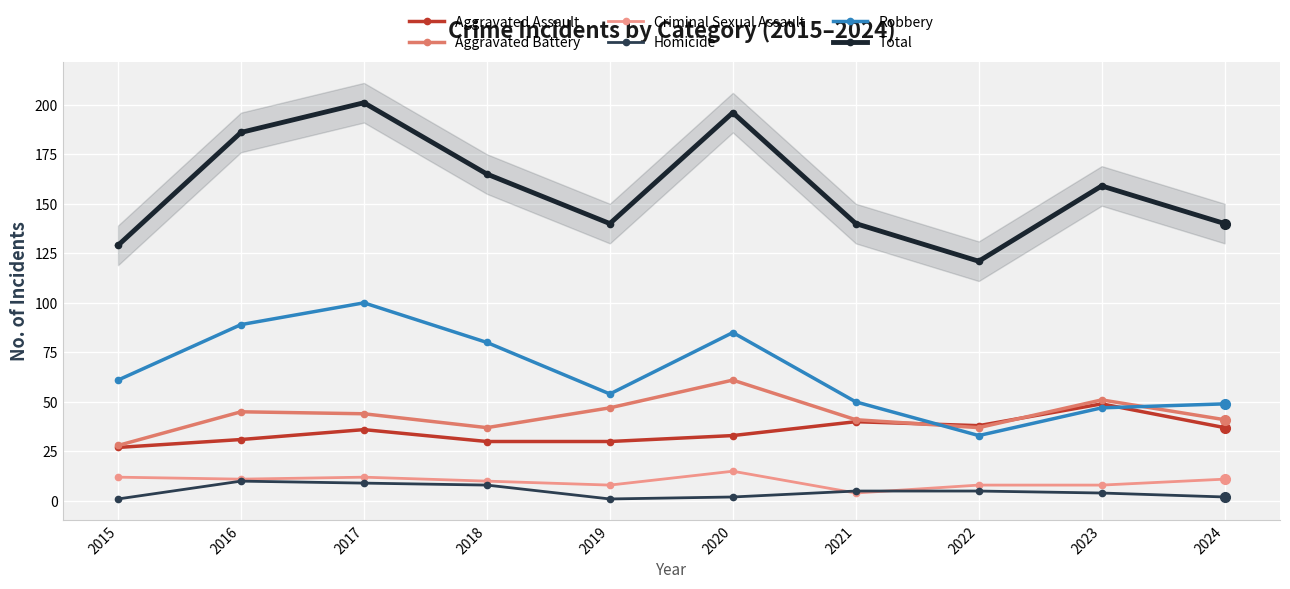

How many data points in Aggravated Assault are less than 36?

5